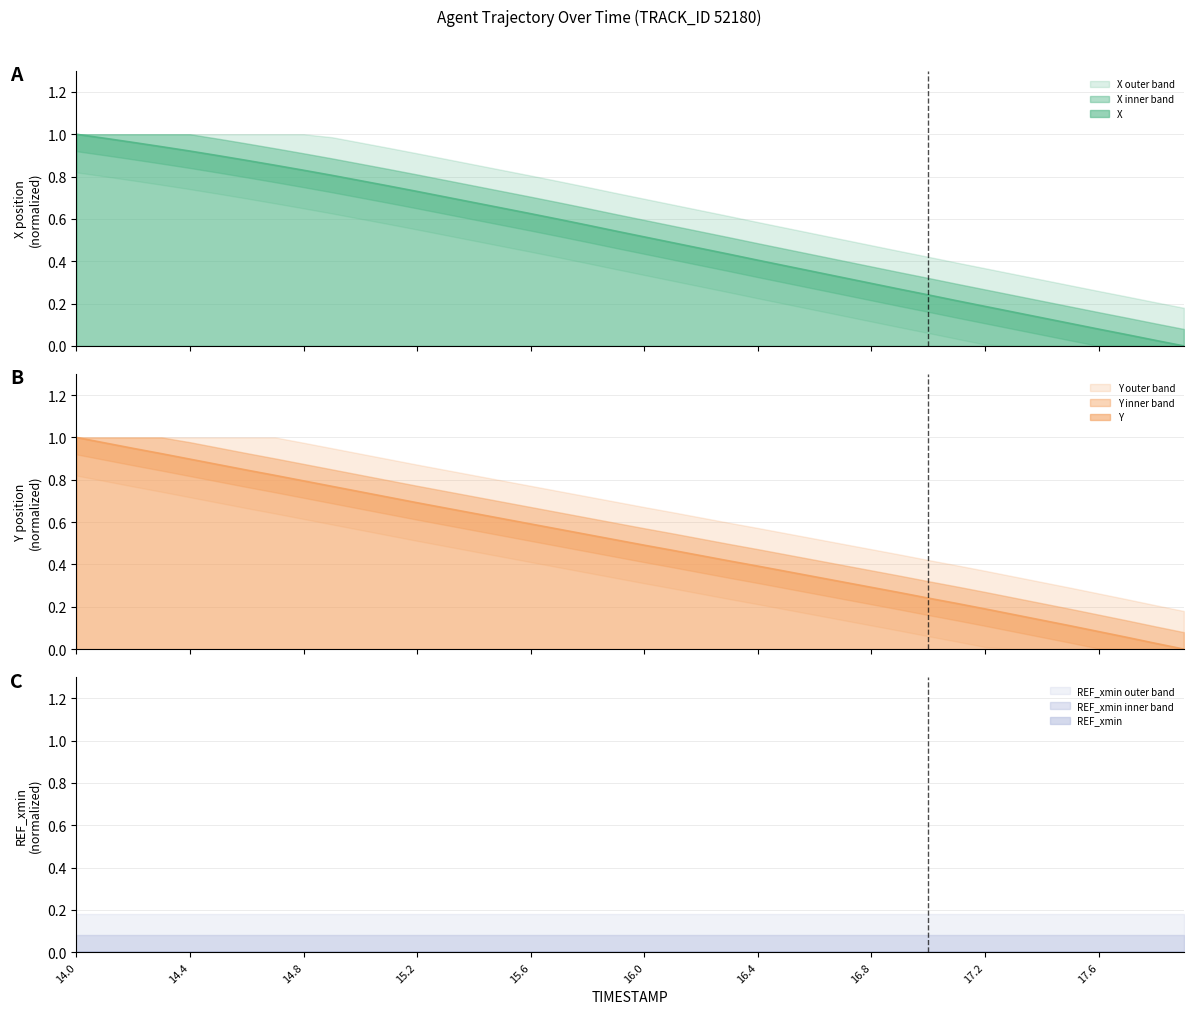

Read the X value at 17.1.

0.2